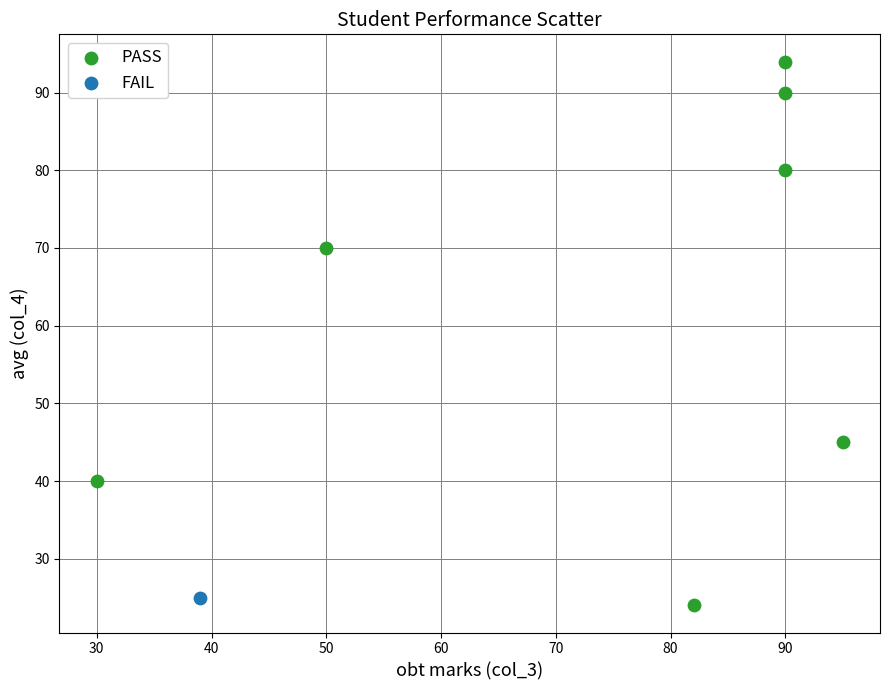

What are all the series names shown in the legend?

PASS, FAIL